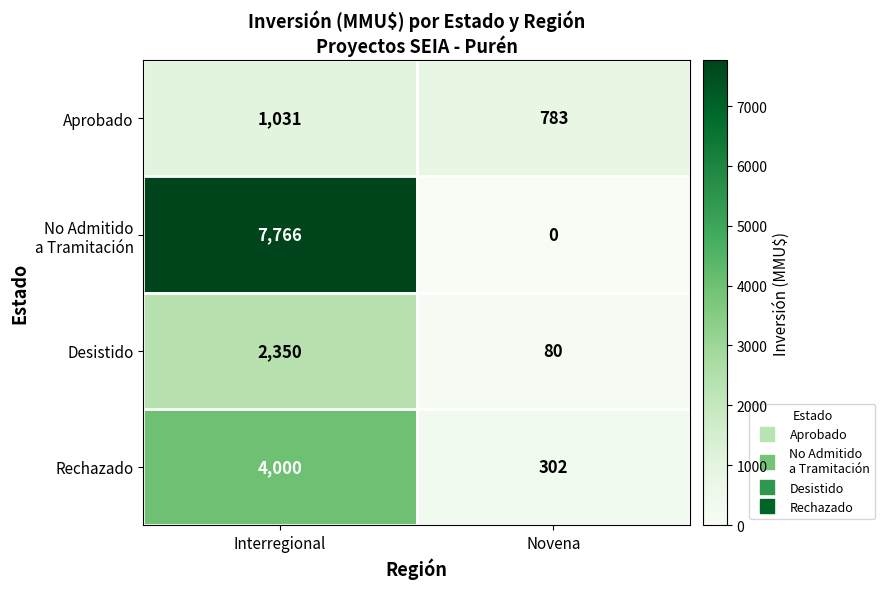

What is the sum of the Desistido values at Interregional and Novena?

2430